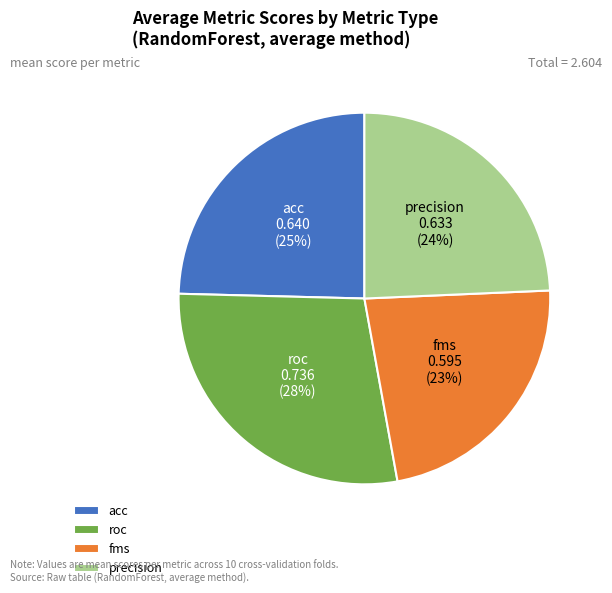

Is there a majority slice in this chart?

No